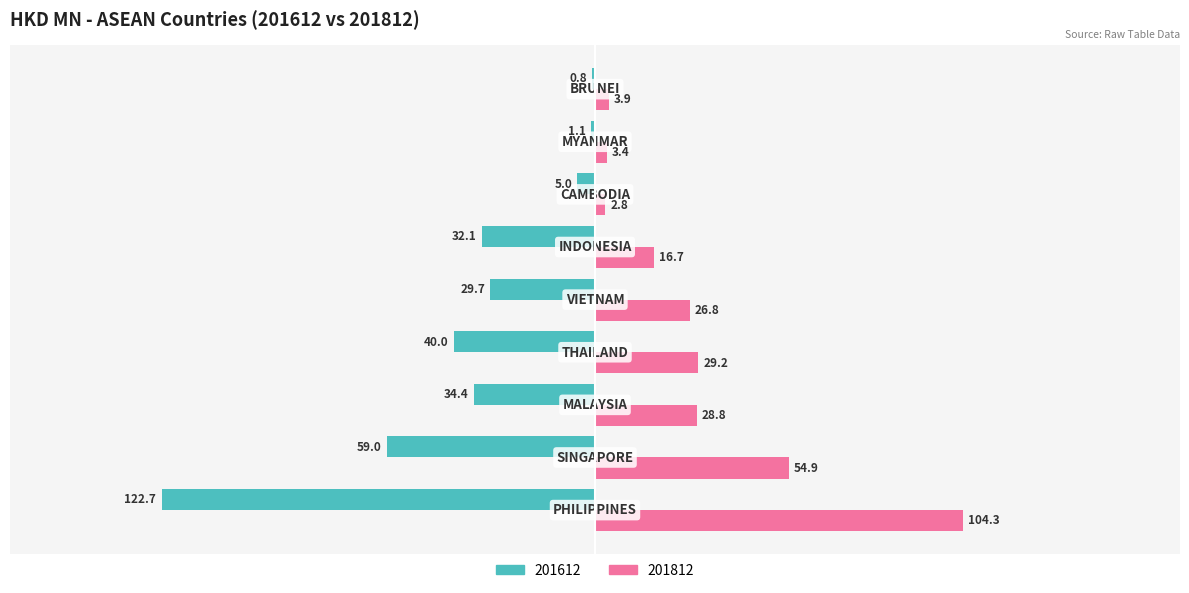

Which series has the largest total across all categories?

201812